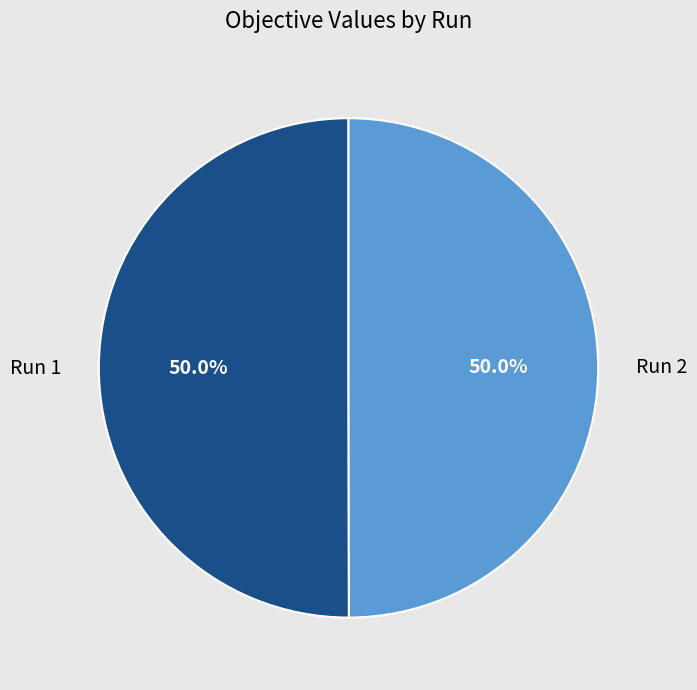

How many segments does this pie chart have?

2